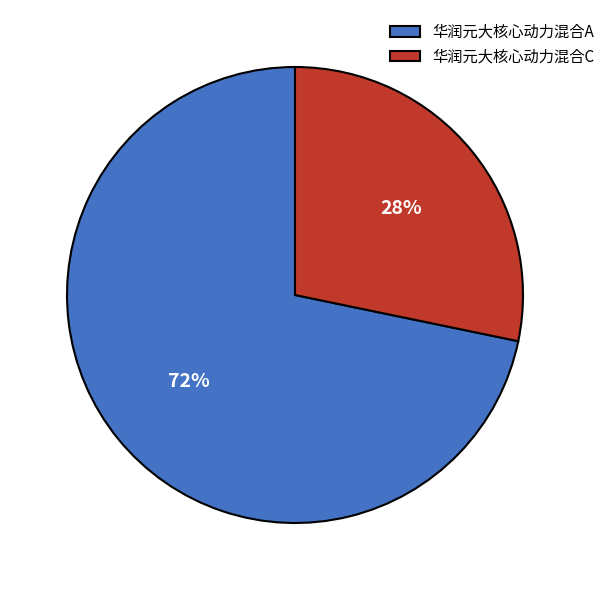

Is the sum of 华润元大核心动力混合C and 华润元大核心动力混合A greater than half?

Yes